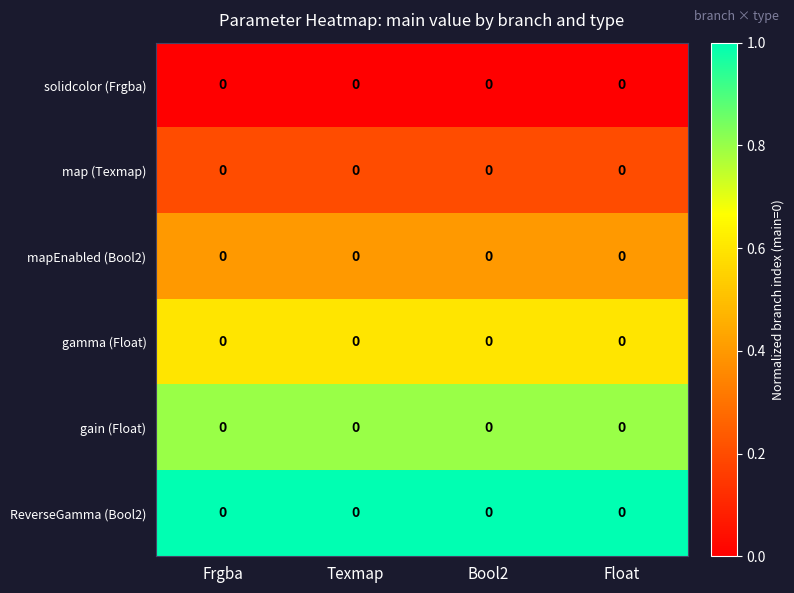

Which has a higher value, Frgba or Bool2?

Frgba